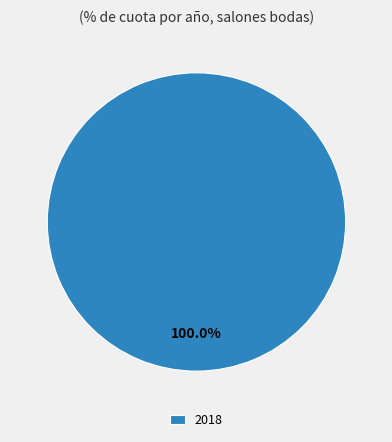

Which category accounts for the majority?

2018